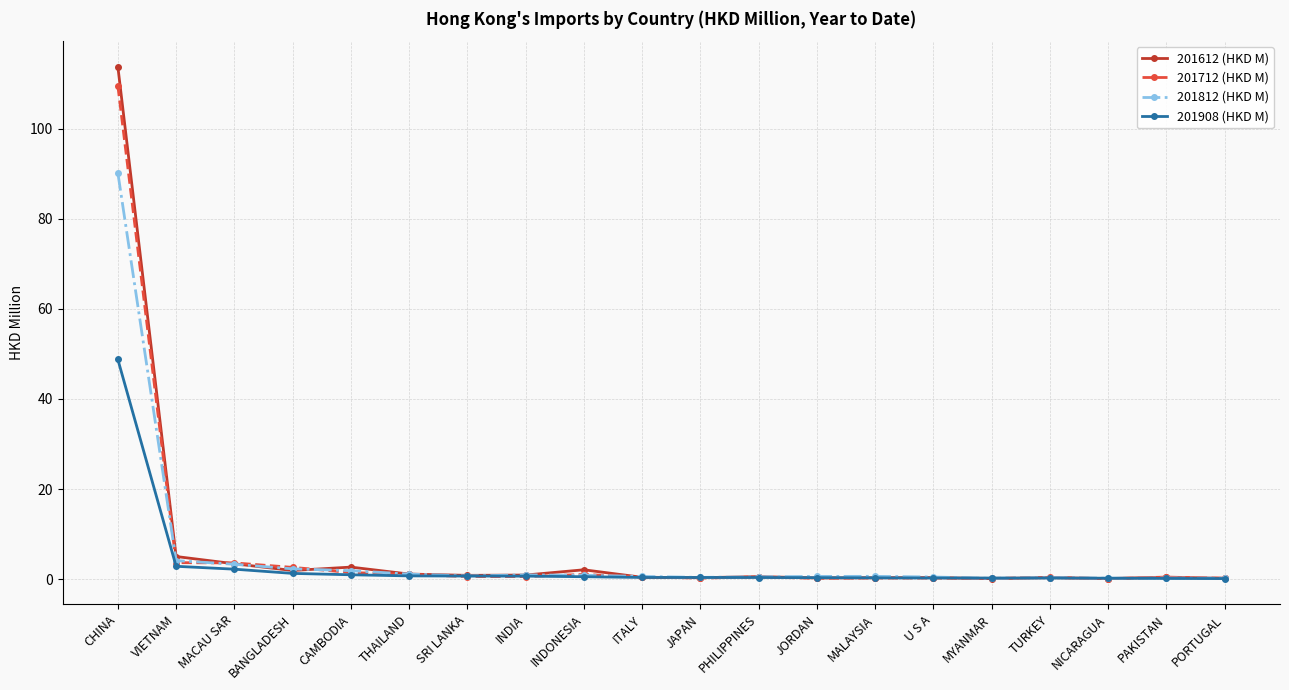

At which category is the sum across all series the highest?

CHINA